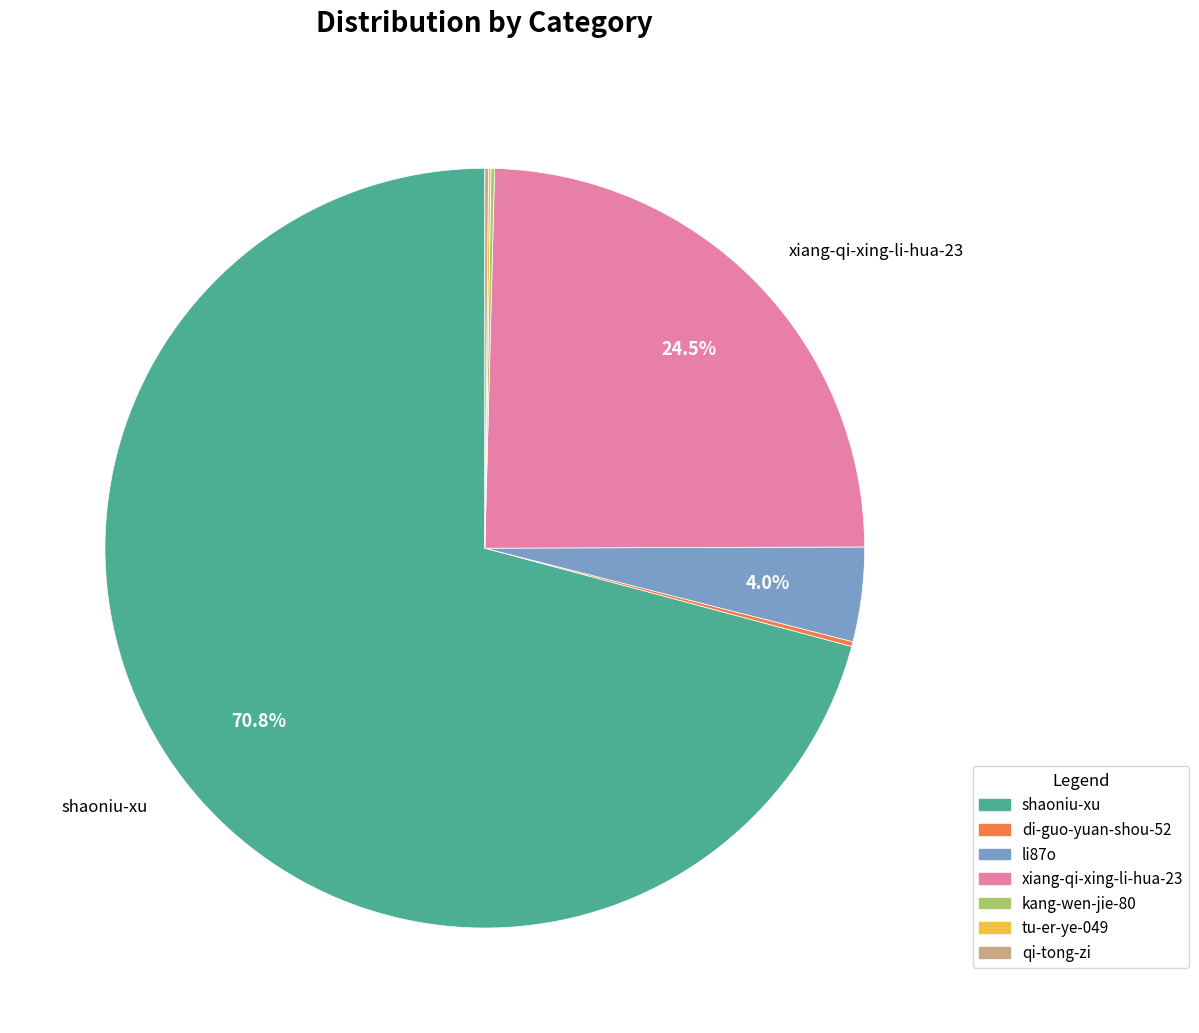

Between xiang-qi-xing-li-hua-23 and li87o, which is larger?

xiang-qi-xing-li-hua-23